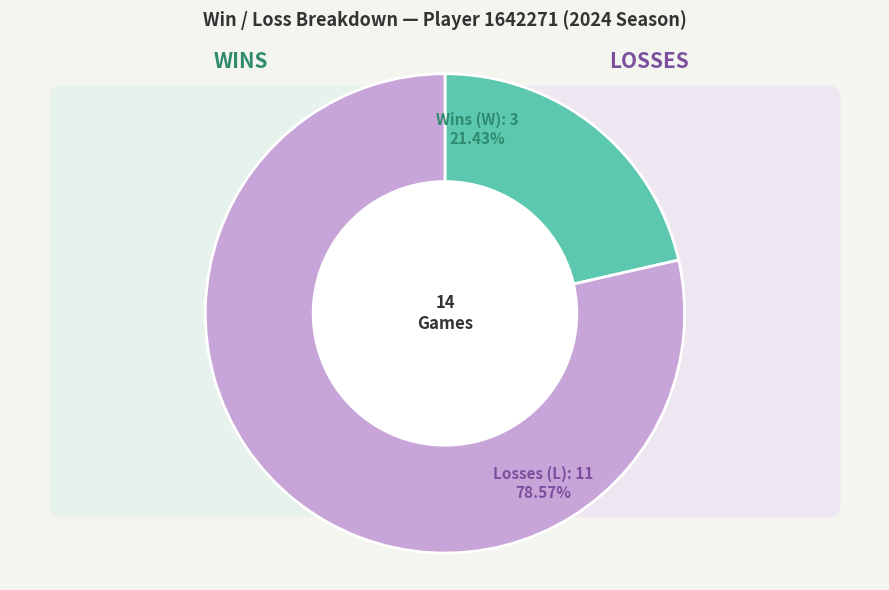

To the nearest percent, what portion does L represent?

79%